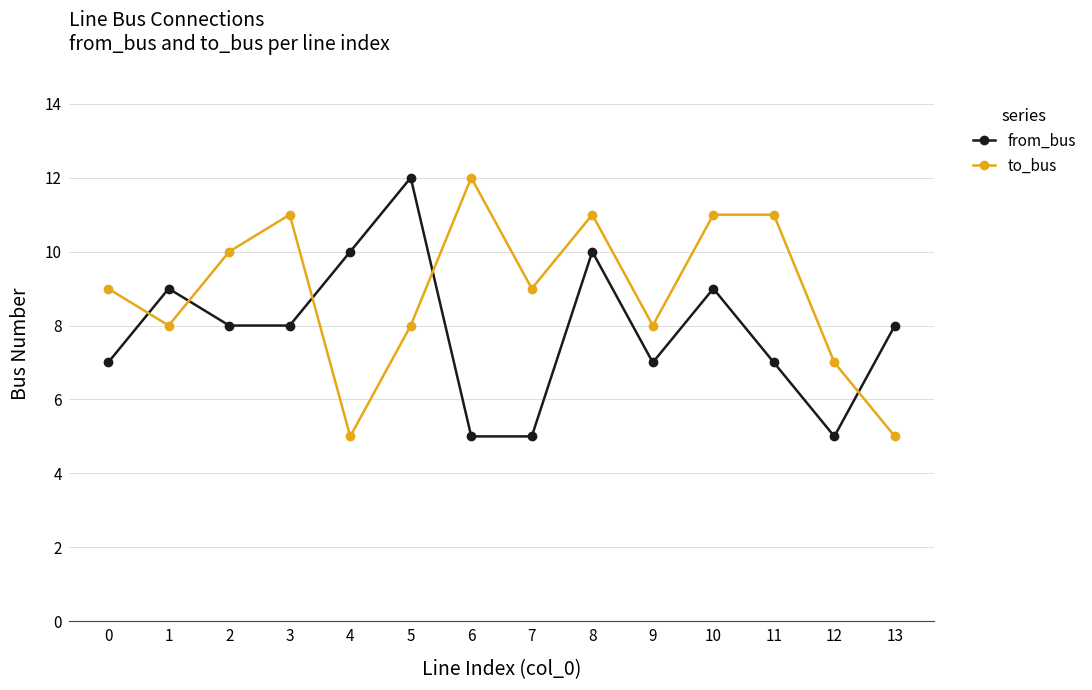

Which series ends up on top after the final intersection of from_bus and to_bus?

from_bus